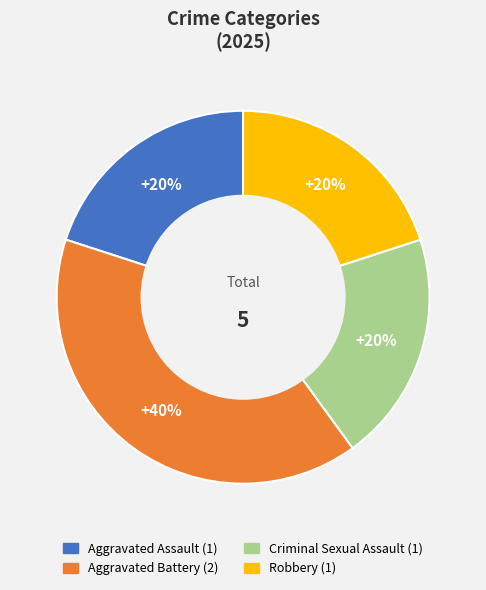

What is the largest slice in the pie chart?

Aggravated Battery